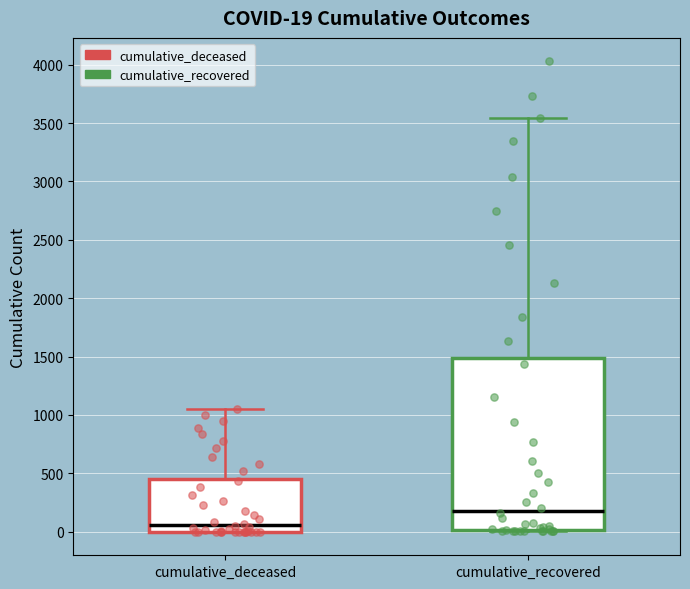

Which box's median line is the highest?

cumulative_recovered